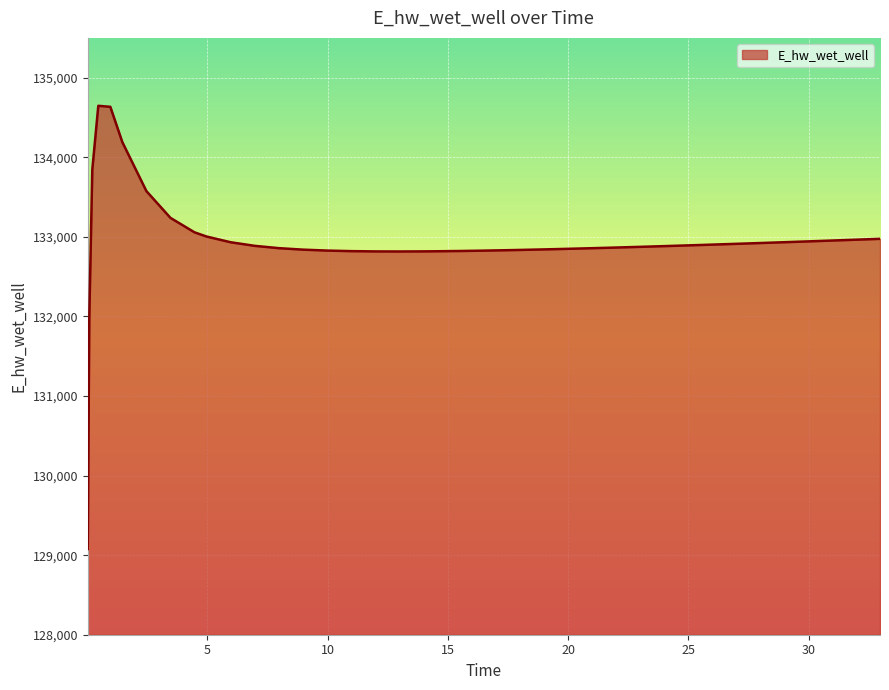

What is the difference between the maximum and minimum values?

5569.3